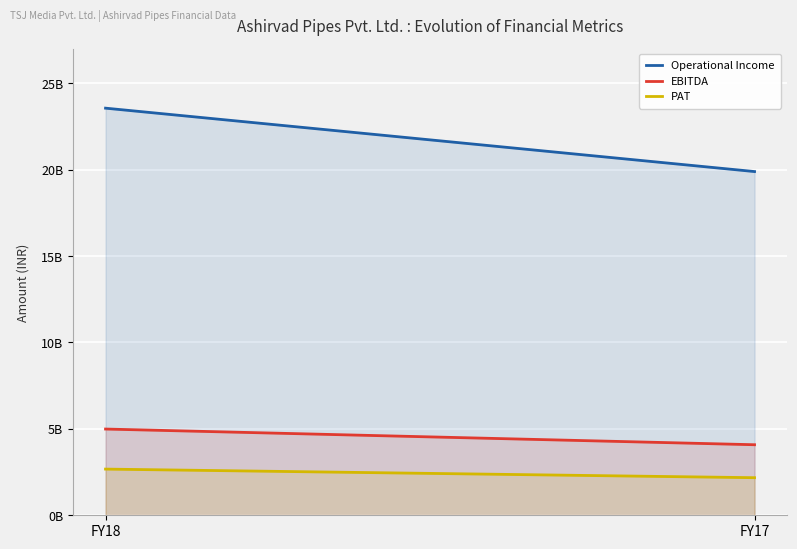

Is the value of Operational Income at FY17 greater than the value of EBITDA at FY18?

Yes